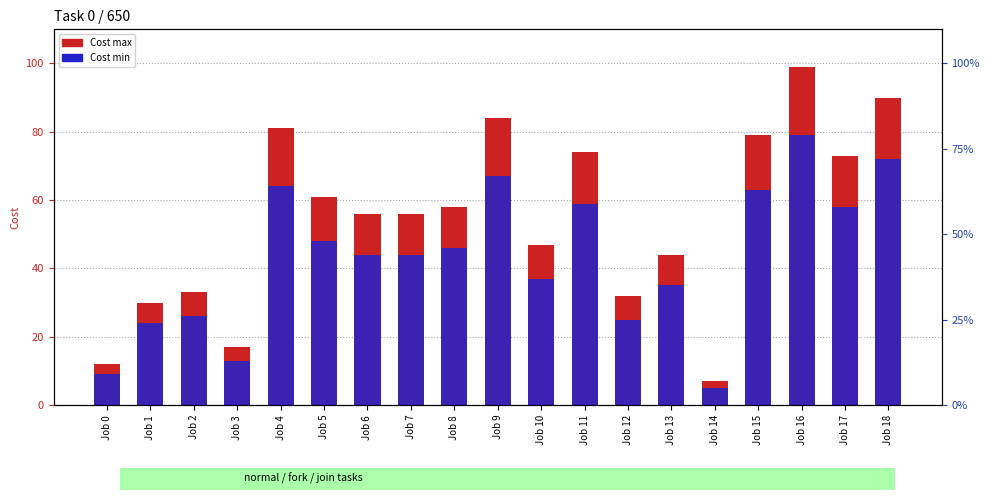

What is the difference between the highest and lowest values at Job 14?

2